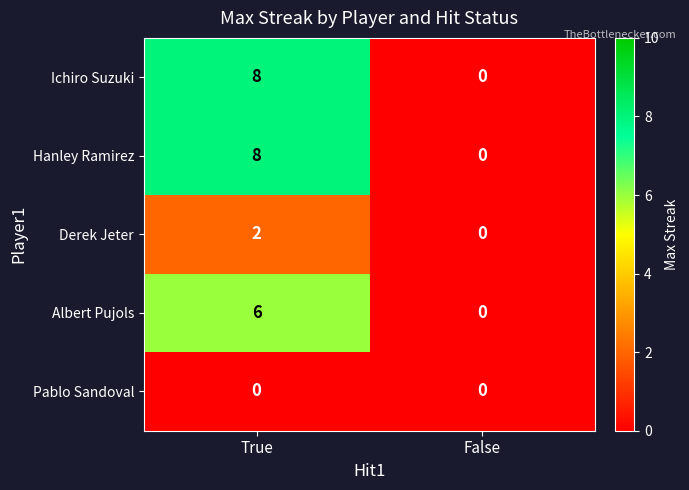

What is the total value across all series at True?

24